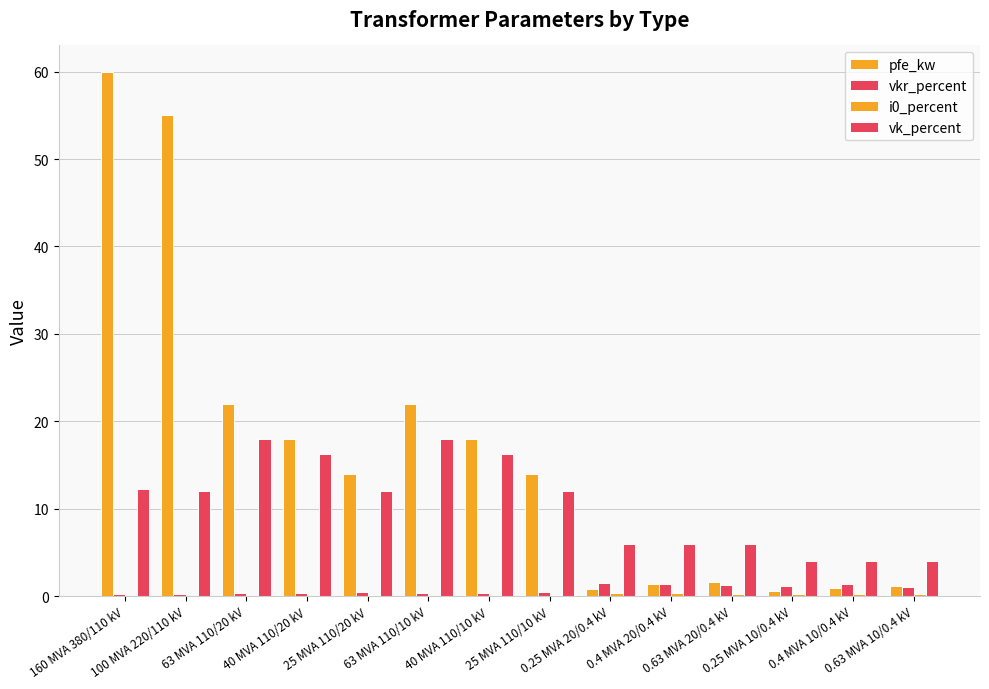

Which series has the largest total across all categories?

pfe_kw